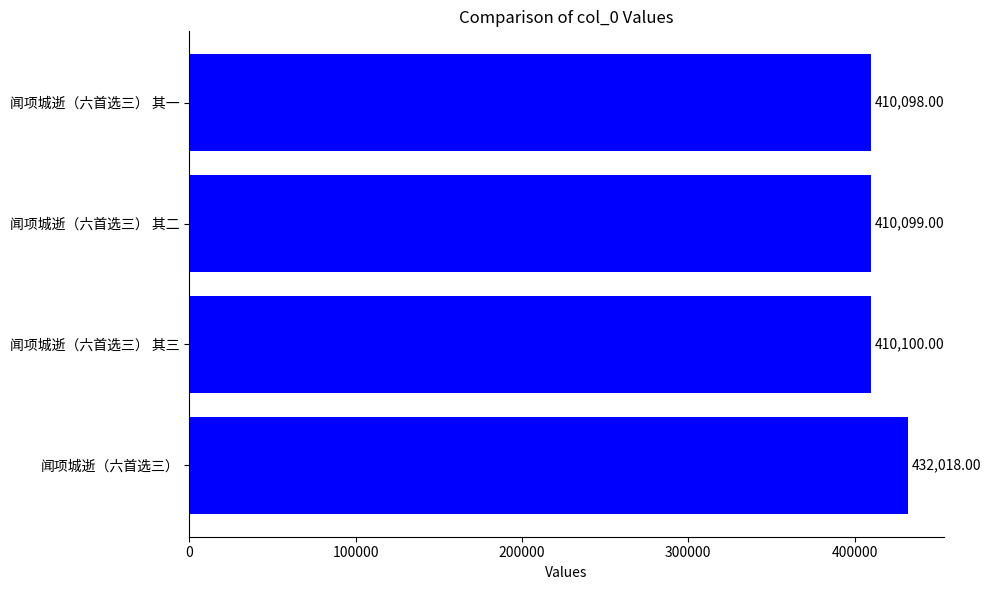

List the labels in order of value, smallest first.

闻项城逝（六首选三） 其一, 闻项城逝（六首选三） 其二, 闻项城逝（六首选三） 其三, 闻项城逝（六首选三）